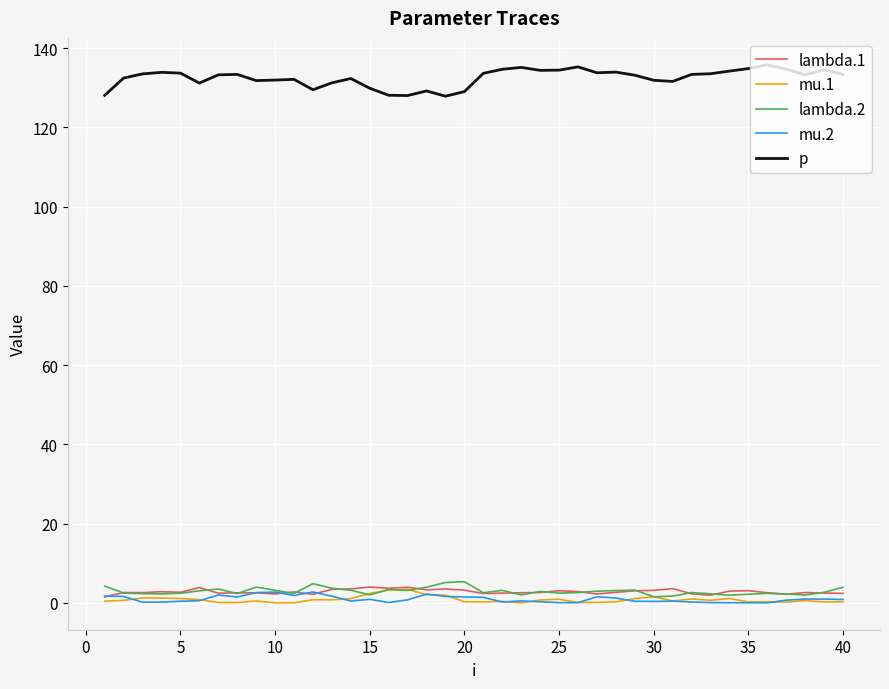

True or false: p and lambda.1 cross at least once.

False